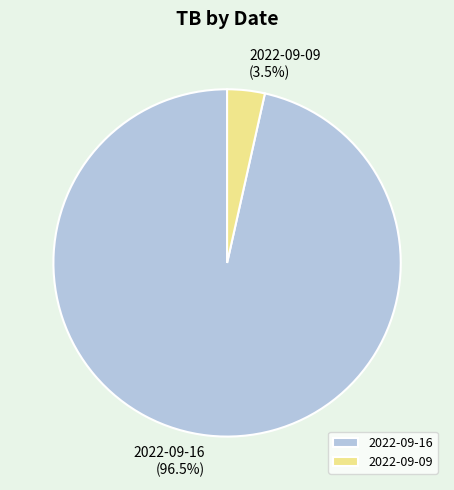

Rank the categories by value from highest to lowest.

2022-09-16, 2022-09-09